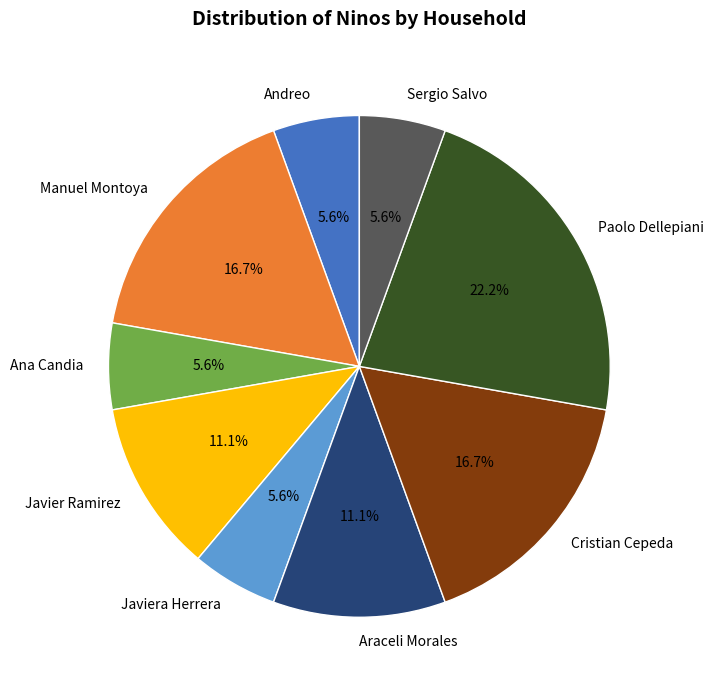

Is the sum of Ana Candia and Sergio Salvo greater than half?

No